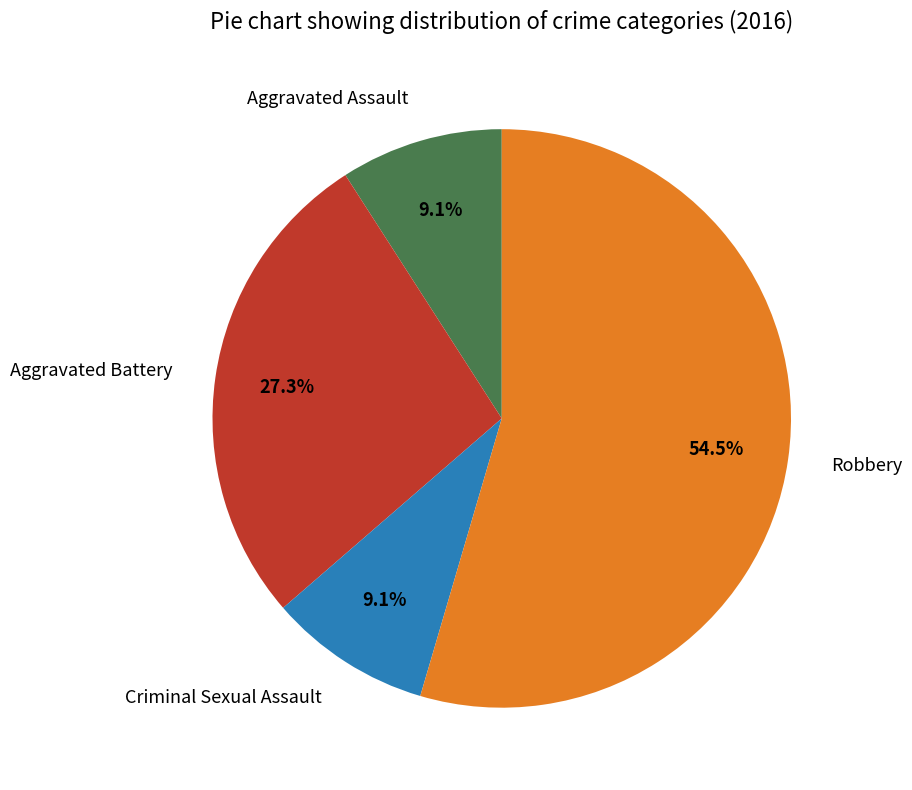

Which category has the biggest portion of the pie?

Robbery